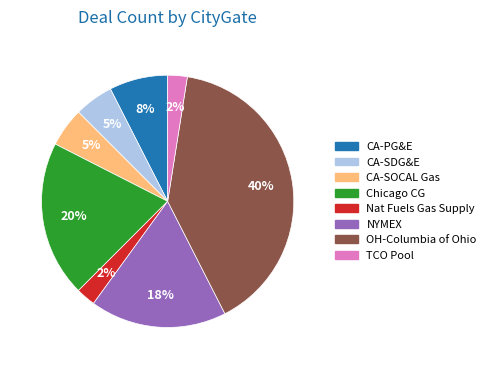

True or false: Nat Fuels Gas Supply accounts for 2% of the total.

True